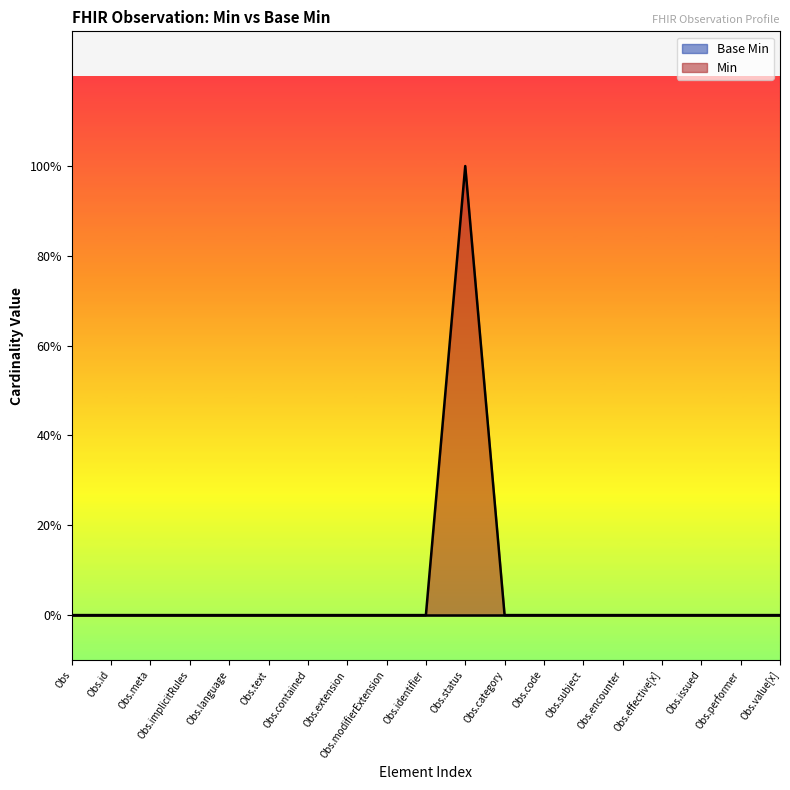

Rank the categories by value from highest to lowest.

Obs.status, Obs, Obs.id, Obs.meta, Obs.implicitRules, Obs.language, Obs.text, Obs.contained, Obs.extension, Obs.modifierExtension, Obs.identifier, Obs.category, Obs.code, Obs.subject, Obs.encounter, Obs.effective[x], Obs.issued, Obs.performer, Obs.value[x]